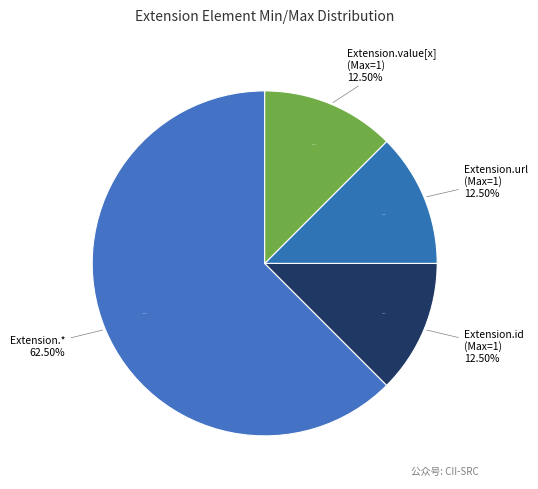

Is there any slice that represents more than half of the pie?

Yes